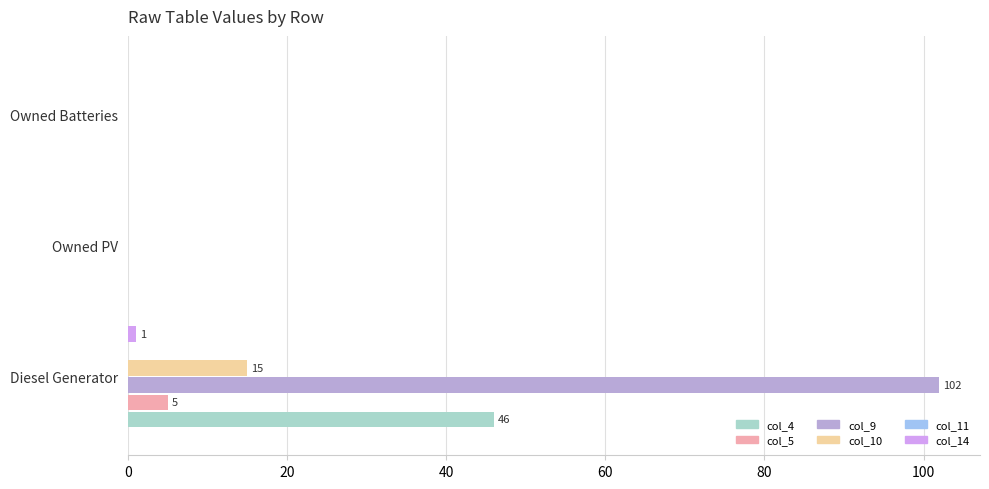

Which series has the widest spread of values?

col_9